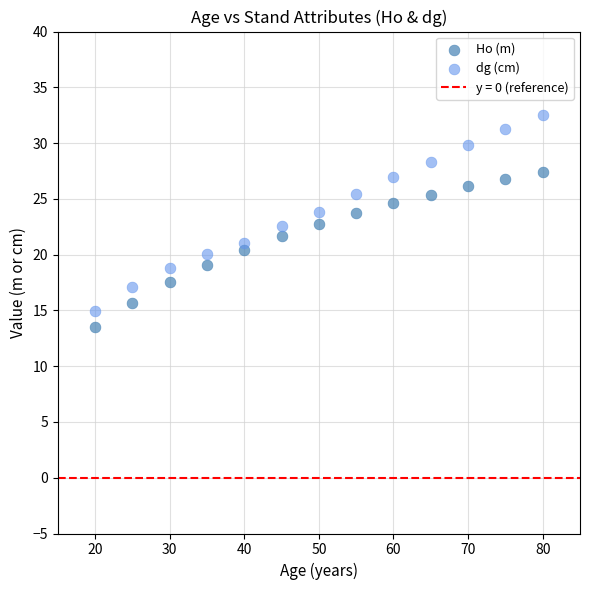

Which series reaches the maximum Y coordinate?

dg (cm)